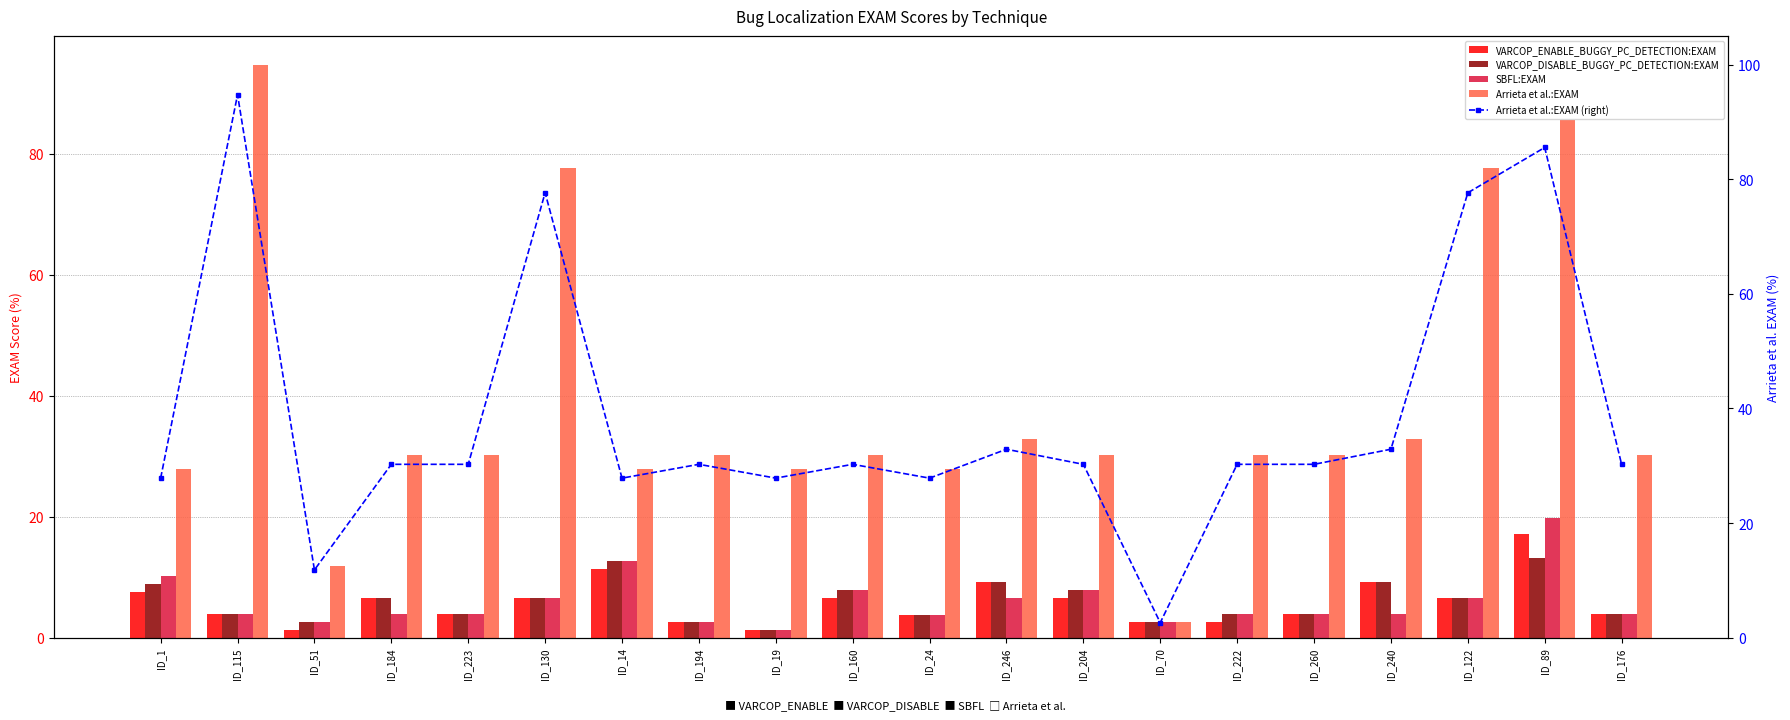

Is it true that Arrieta et al.:EXAM (right) equals 11.8 at ID_14?

False